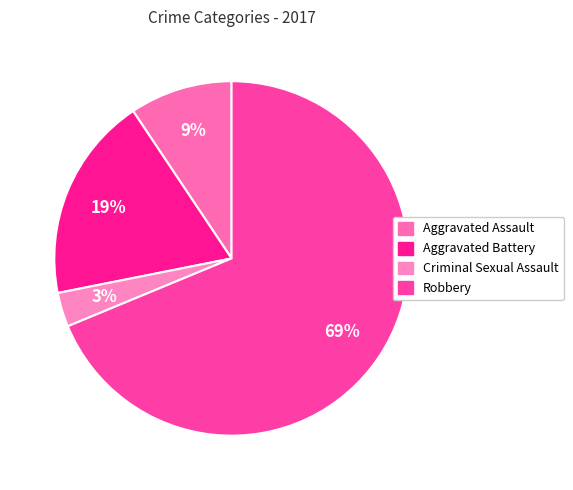

Approximately how many times larger is the value at Robbery compared to Criminal Sexual Assault?

22.0